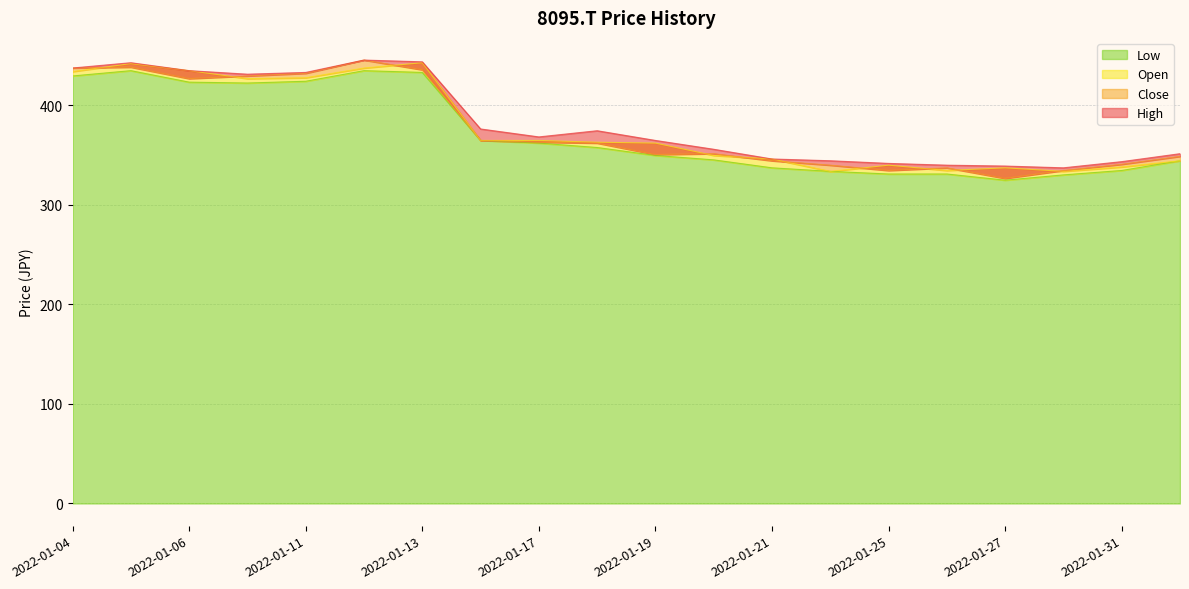

Reading left to right, list all the values displayed in this chart.

Close: 2022-01-04=437.5	2022-01-05=438.3	2022-01-06=426.8	2022-01-07=429.5	2022-01-11=432.1	2022-01-12=445.4	2022-01-13=435.7	2022-01-14=364.7	2022-01-17=362.9	2022-01-18=362.0	2022-01-19=350.5	2022-01-20=351.4	2022-01-21=344.3	2022-01-24=339.8	2022-01-25=334.5	2022-01-26=337.2	2022-01-27=326.5	2022-01-28=334.5	2022-01-31=340.7	2022-02-01=348.7
High: 2022-01-04=437.5	2022-01-05=442.8	2022-01-06=434.8	2022-01-07=431.2	2022-01-11=433.0	2022-01-12=445.4	2022-01-13=443.7	2022-01-14=376.2	2022-01-17=368.2	2022-01-18=374.5	2022-01-19=364.7	2022-01-20=355.8	2022-01-21=346.1	2022-01-24=344.3	2022-01-25=341.6	2022-01-26=339.8	2022-01-27=339.0	2022-01-28=337.2	2022-01-31=343.4	2022-02-01=351.4
Low: 2022-01-04=429.5	2022-01-05=434.8	2022-01-06=423.3	2022-01-07=422.4	2022-01-11=424.1	2022-01-12=434.8	2022-01-13=433.0	2022-01-14=364.7	2022-01-17=362.0	2022-01-18=357.6	2022-01-19=349.6	2022-01-20=345.2	2022-01-21=337.2	2022-01-24=333.6	2022-01-25=331.0	2022-01-26=331.0	2022-01-27=324.8	2022-01-28=330.1	2022-01-31=334.5	2022-02-01=344.3
Open: 2022-01-04=433.9	2022-01-05=441.9	2022-01-06=434.8	2022-01-07=426.8	2022-01-11=427.7	2022-01-12=437.5	2022-01-13=442.8	2022-01-14=364.7	2022-01-17=364.7	2022-01-18=362.9	2022-01-19=362.0	2022-01-20=349.6	2022-01-21=346.1	2022-01-24=333.6	2022-01-25=339.8	2022-01-26=334.5	2022-01-27=337.2	2022-01-28=333.6	2022-01-31=338.1	2022-02-01=344.3